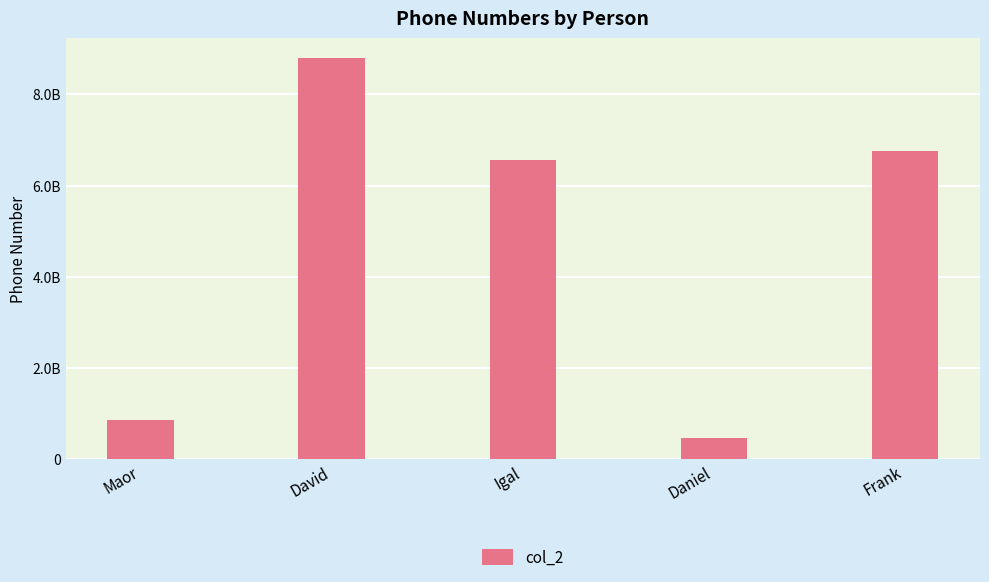

Read the value at Daniel, to the nearest 10.

474754550